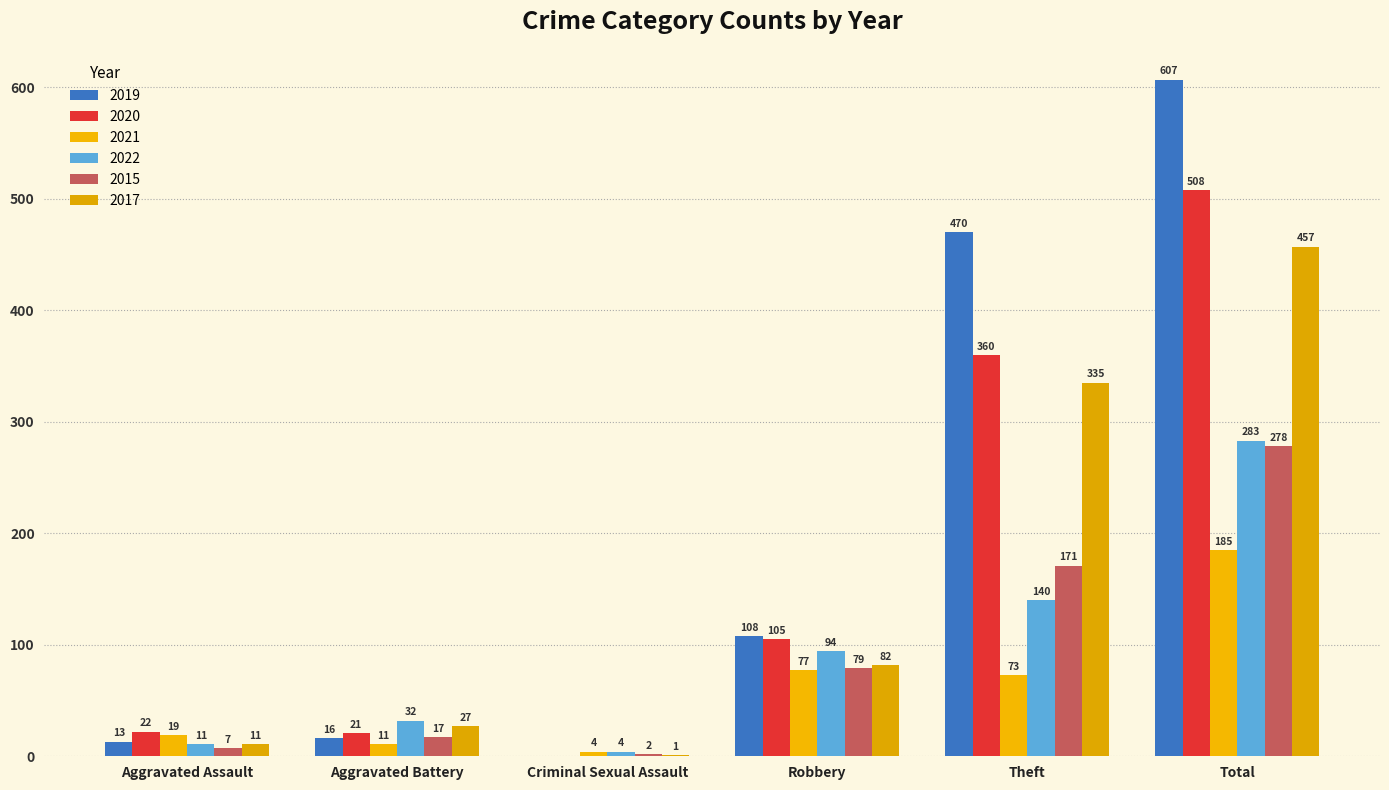

Does the chart contain stacked bars?

No